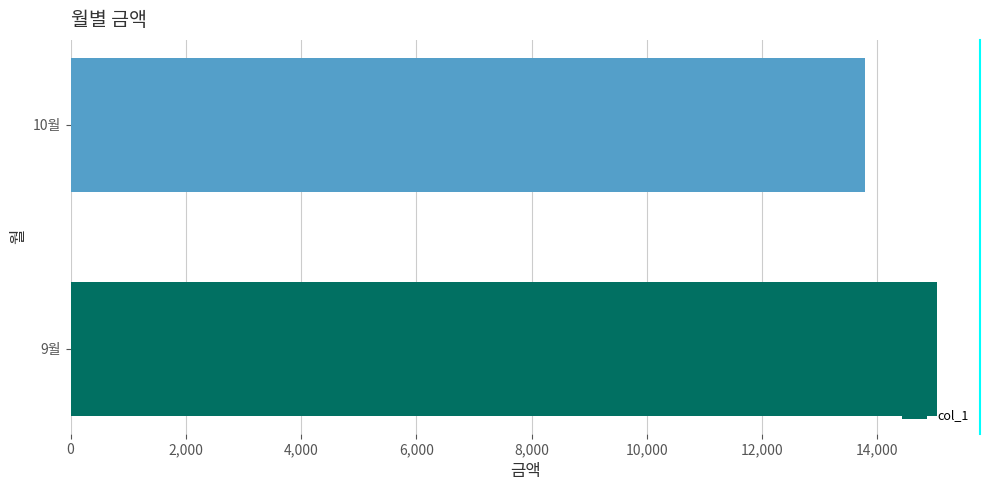

Is it true that the value at 10월 is 9359?

False